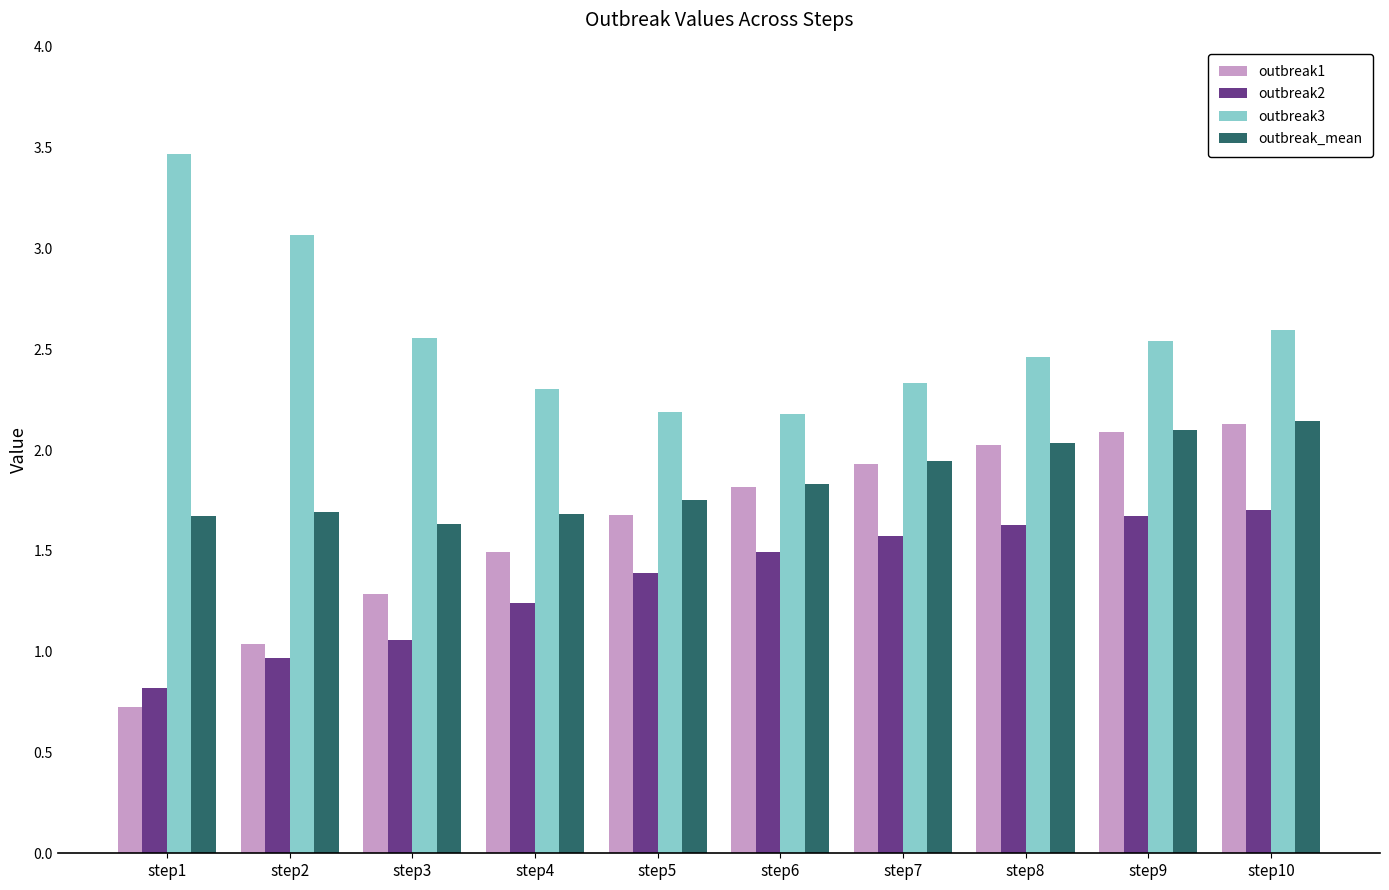

What is the value of the outbreak2 bar at the 9th from the left?

1.7